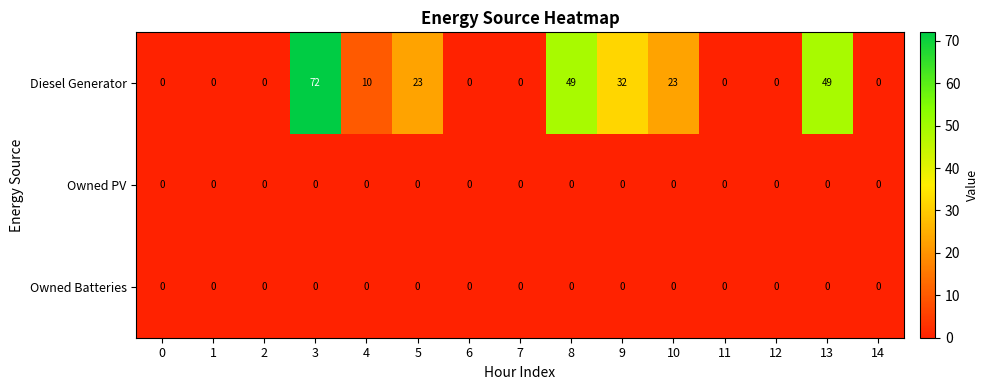

The value of Diesel Generator at 0 is 0. True or false?

True